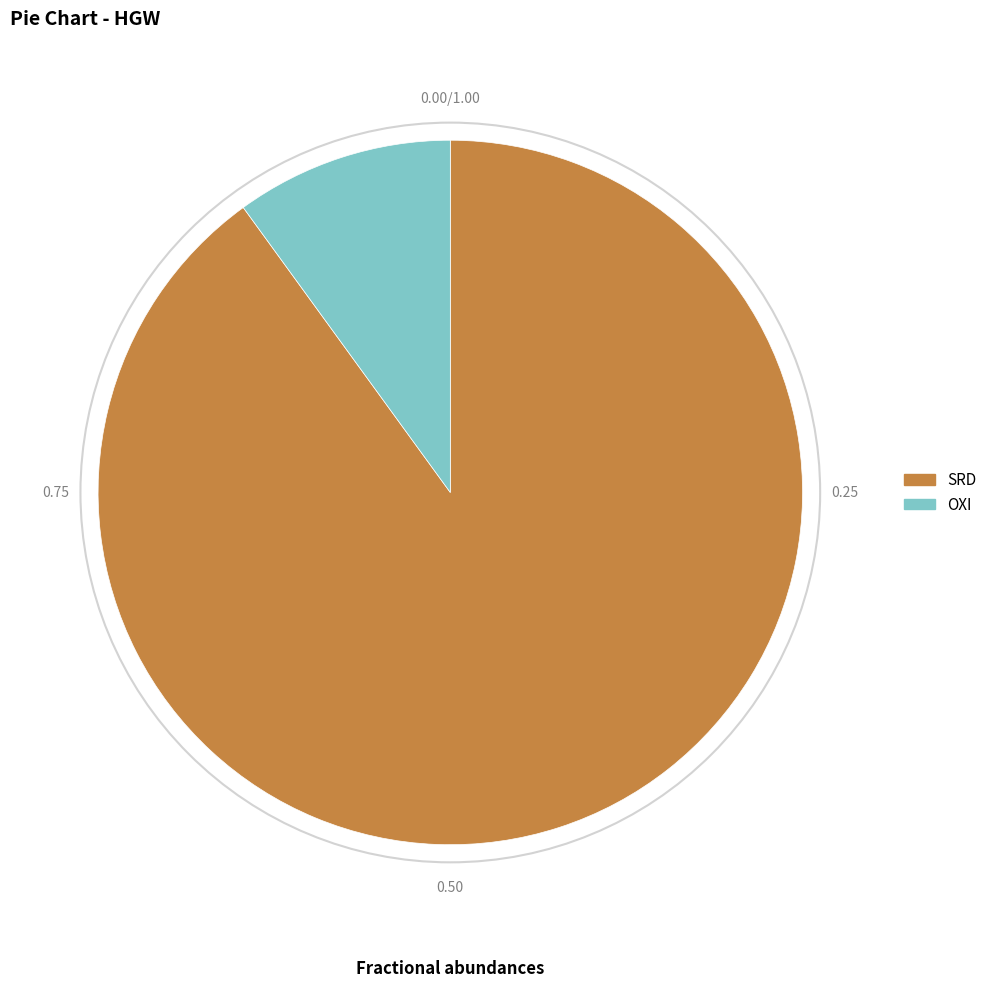

Which slice represents more than half of the pie?

SRD